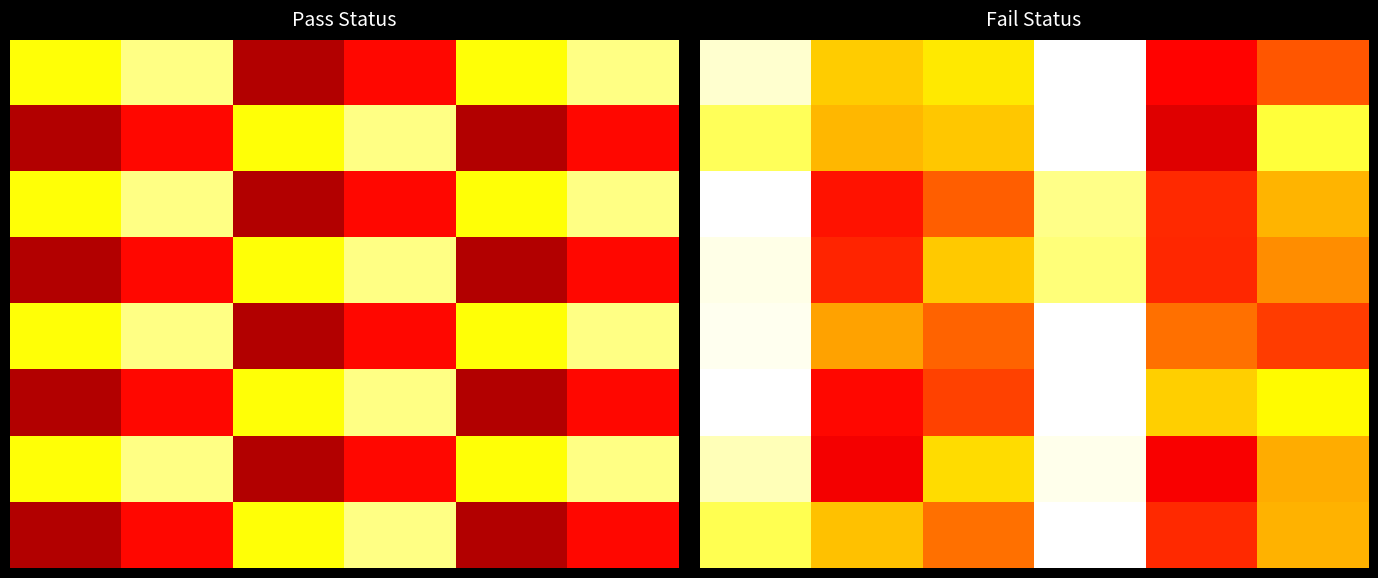

What is the minimum value for 5?

3.0